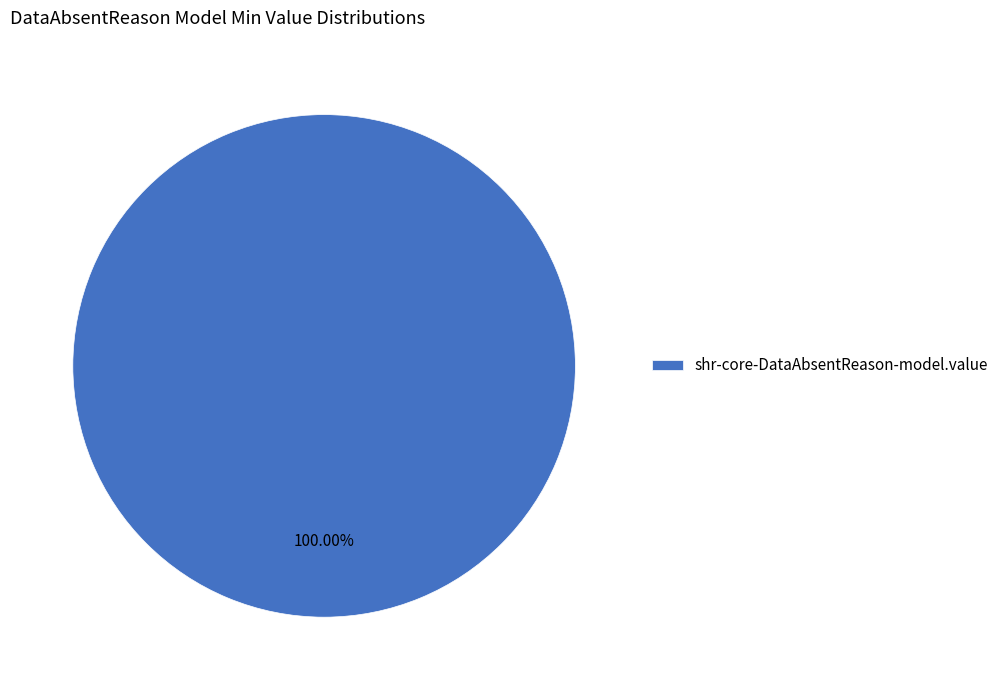

What is the majority slice?

shr-core-DataAbsentReason-model.value